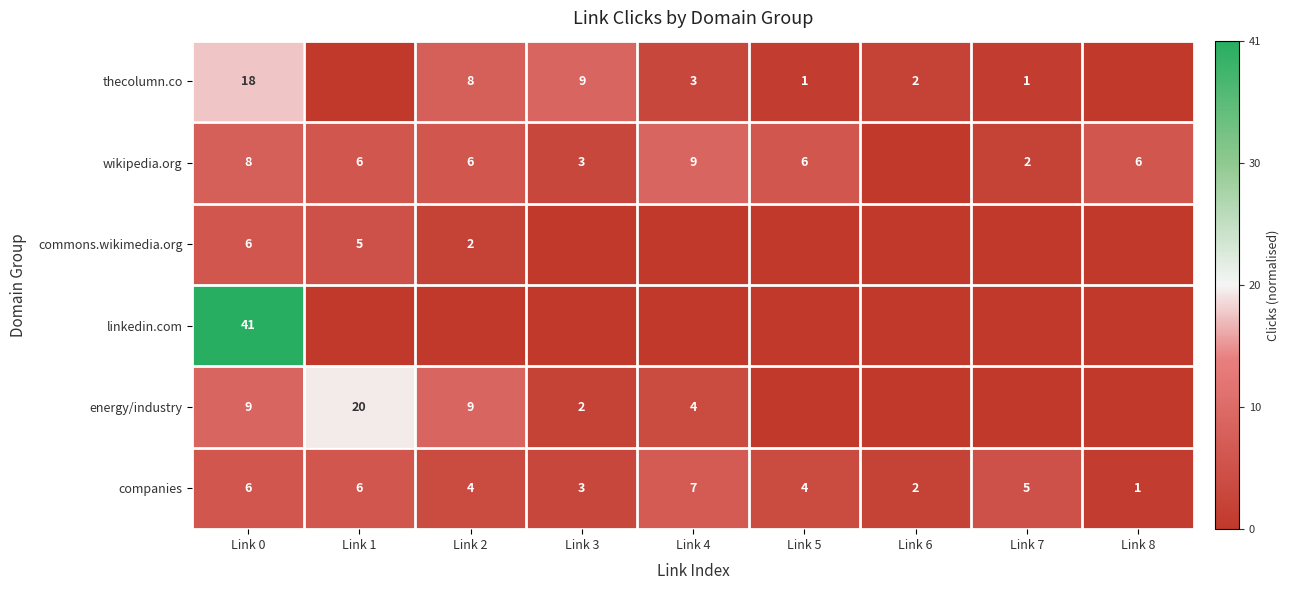

Is the value of thecolumn.co at Link 3 greater than the value of companies at Link 5?

Yes